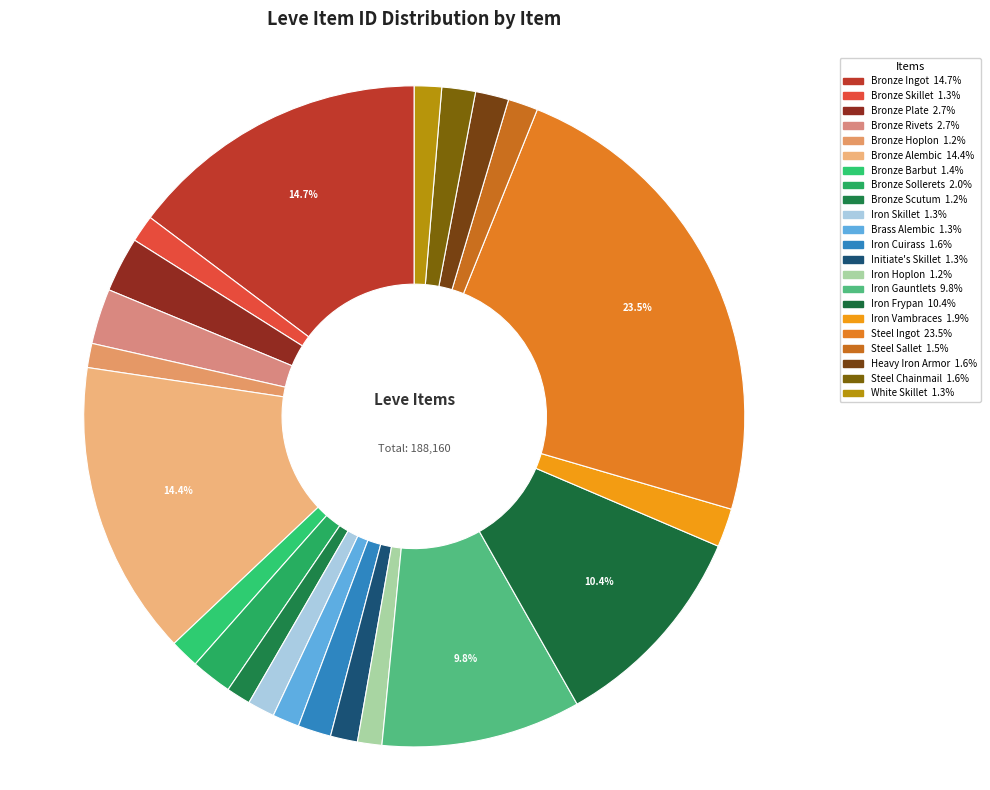

What is the largest slice in the pie chart?

Steel Ingot